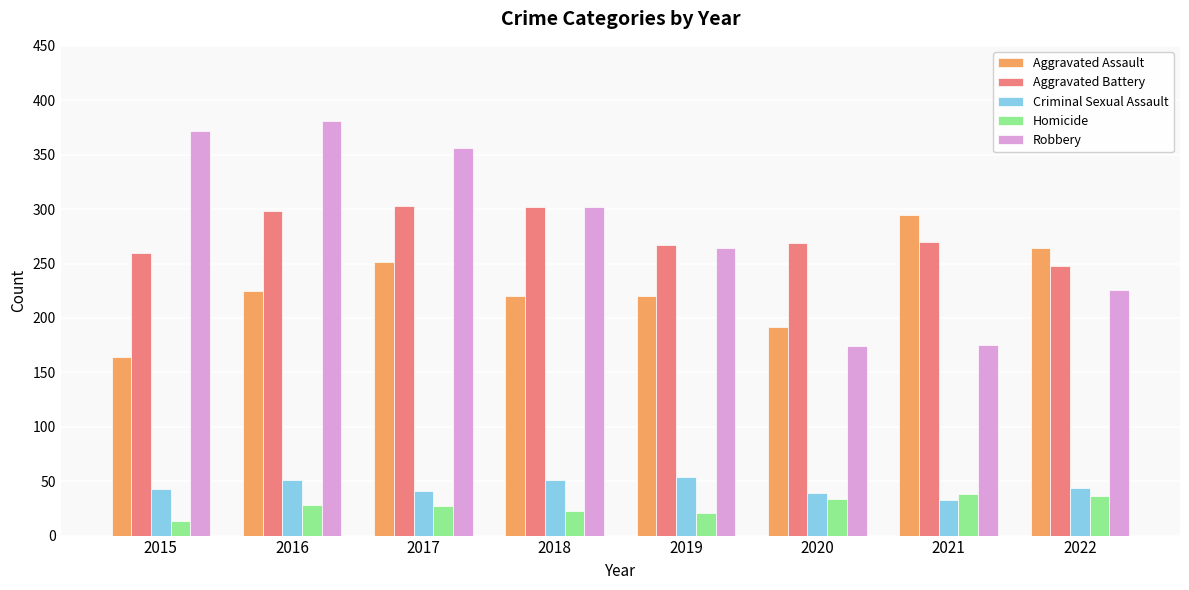

What is the minimum value for Homicide?

13